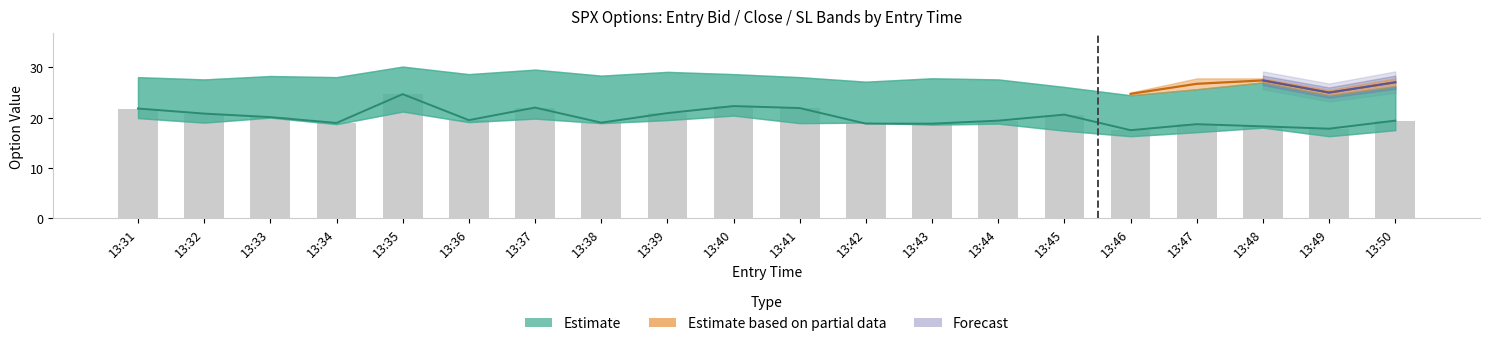

At how many categories does at least one series exceed 26?

18